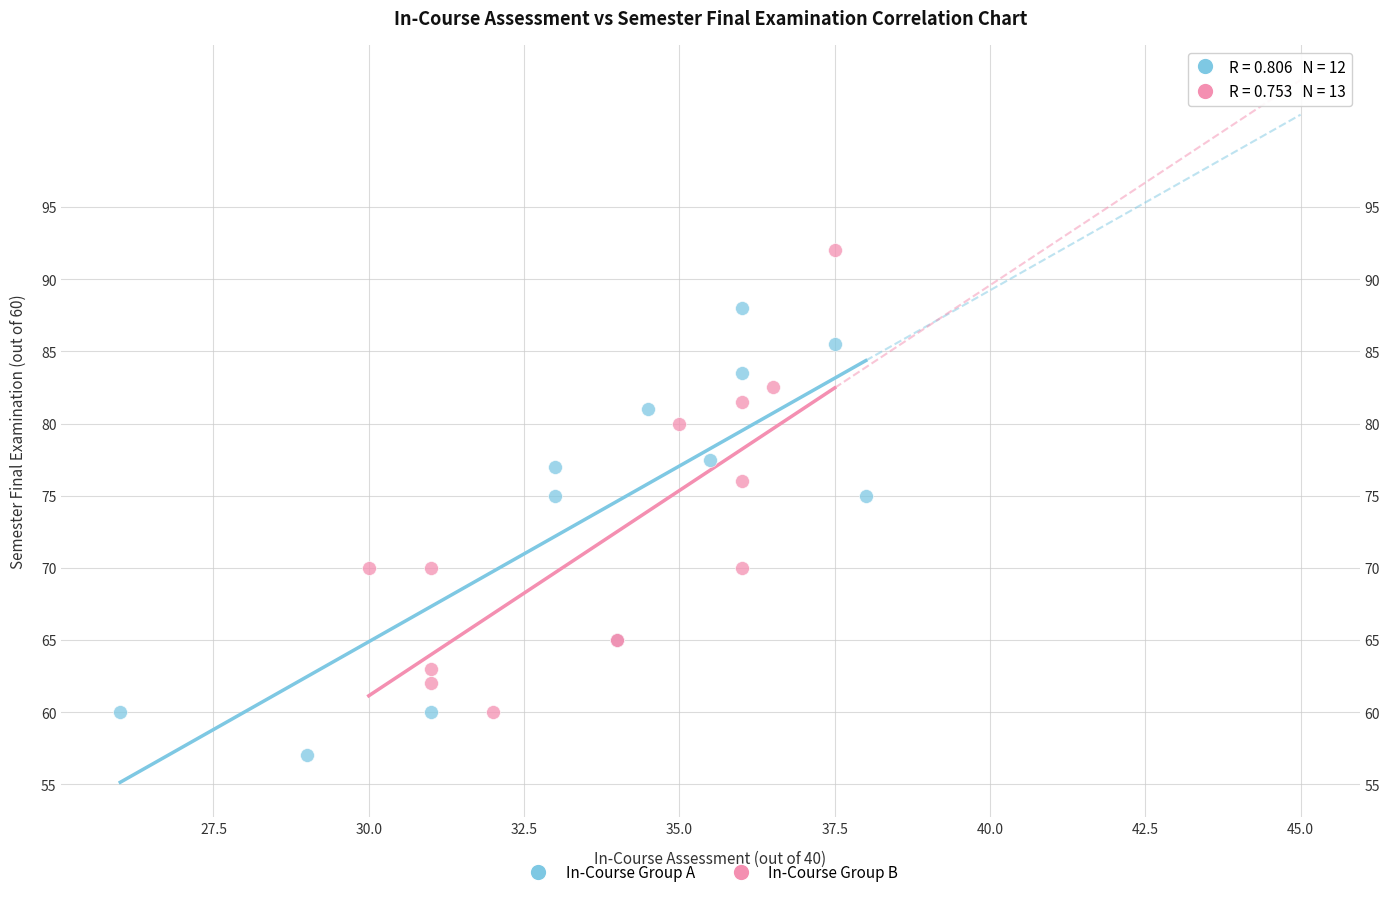

Which series has the widest spread of Y values?

In-Course Group B